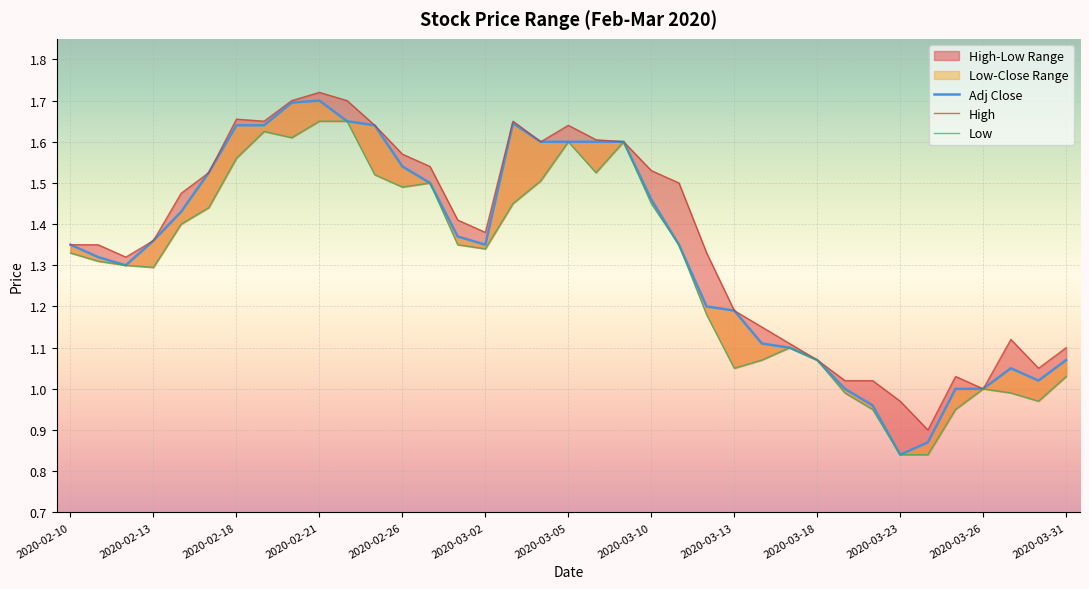

Reading right to left, extract all data points from this chart.

Adj Close: 1.1	1.0	1.0	1.0	1.0	0.9	0.8	1.0	1.0	1.1	1.1	1.1	1.2	1.2	1.4	1.5	1.6	1.6	1.6	1.6	1.6	1.4	1.4	1.5	1.5	1.6	1.6	1.7	1.7	1.6	1.6	1.5	1.4	1.4	1.3	1.3	1.4
High: 1.1	1.0	1.1	1.0	1.0	0.9	1.0	1.0	1.0	1.1	1.1	1.1	1.2	1.3	1.5	1.5	1.6	1.6	1.6	1.6	1.6	1.4	1.4	1.5	1.6	1.6	1.7	1.7	1.7	1.6	1.7	1.5	1.5	1.4	1.3	1.4	1.4
Low: 1.0	1.0	1.0	1.0	0.9	0.8	0.8	0.9	1.0	1.1	1.1	1.1	1.0	1.2	1.4	1.5	1.6	1.5	1.6	1.5	1.5	1.3	1.4	1.5	1.5	1.5	1.6	1.6	1.6	1.6	1.6	1.4	1.4	1.3	1.3	1.3	1.3